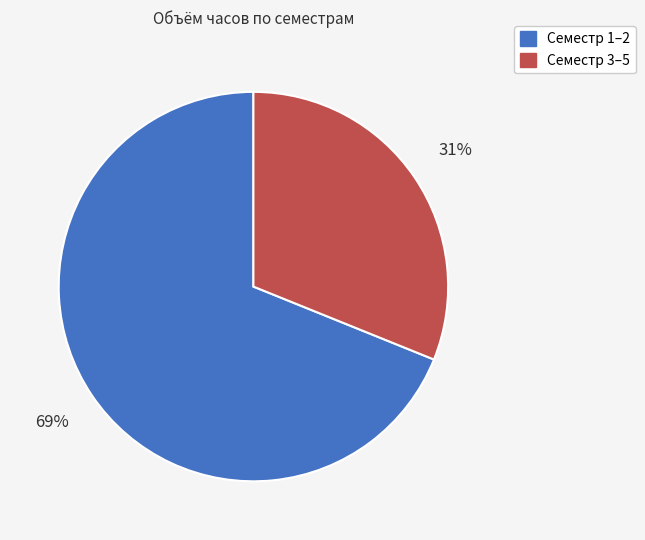

Does any single category account for the majority?

Yes